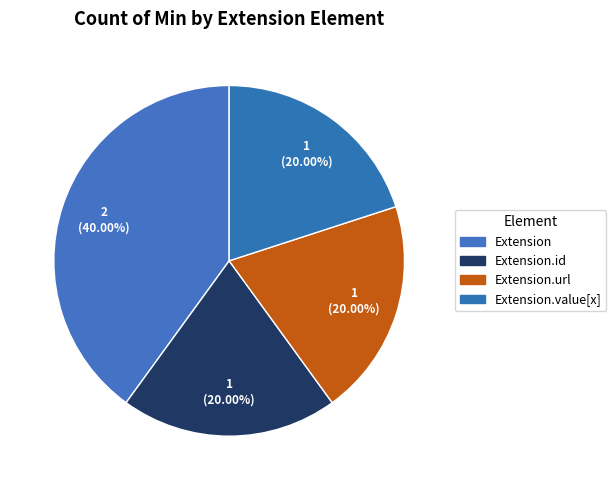

How many slices are in this pie chart?

4